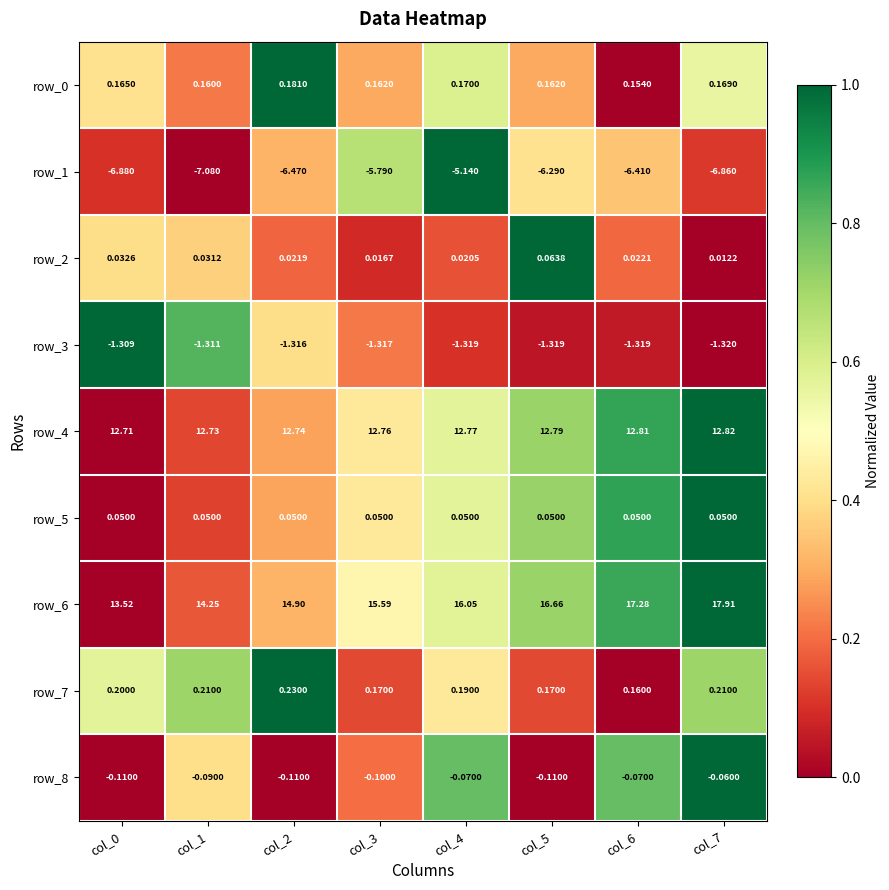

Which series has the largest total across all categories?

row_6